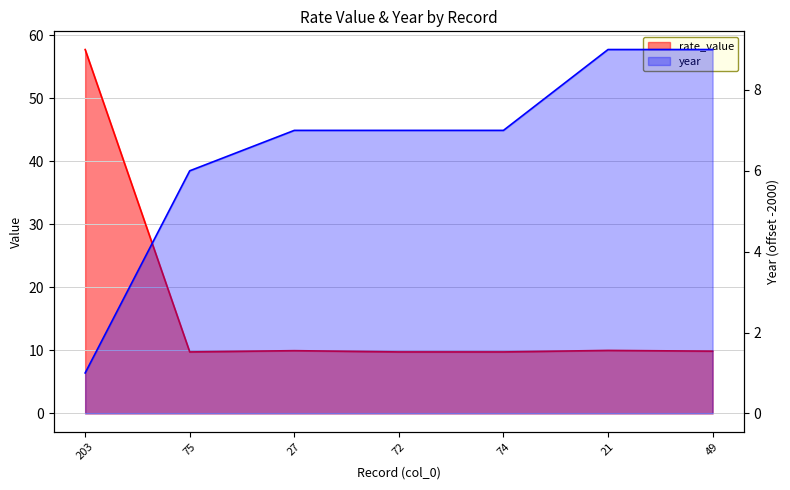

How many lines are shown in the chart?

2